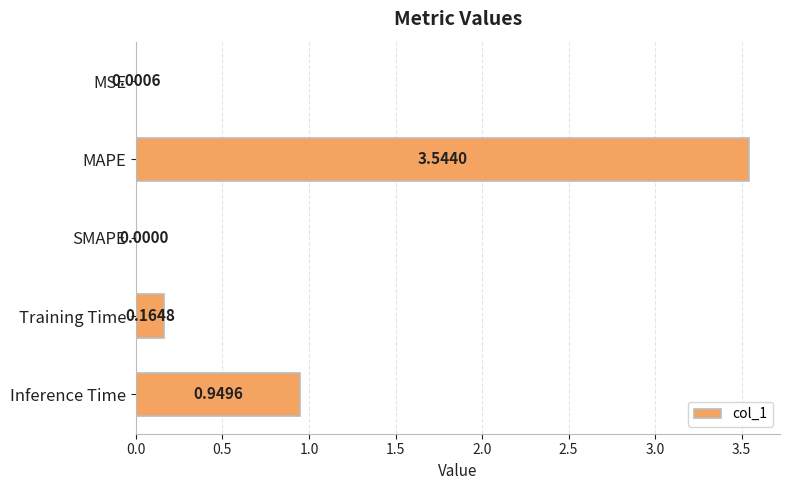

How many positive values are there?

4